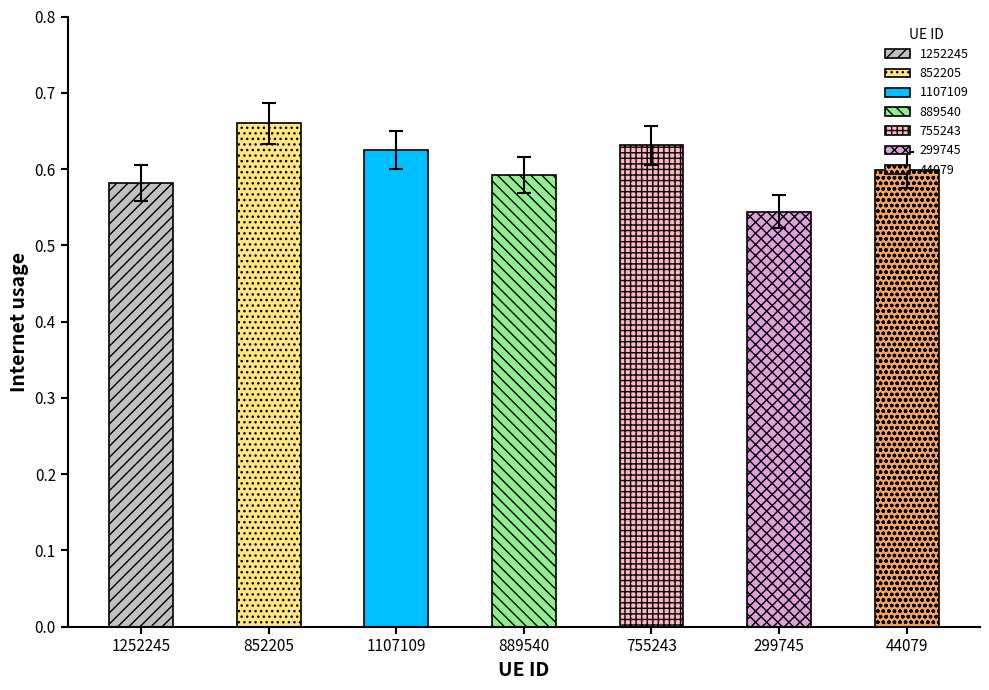

Where is the data nearest to the value 0?

299745